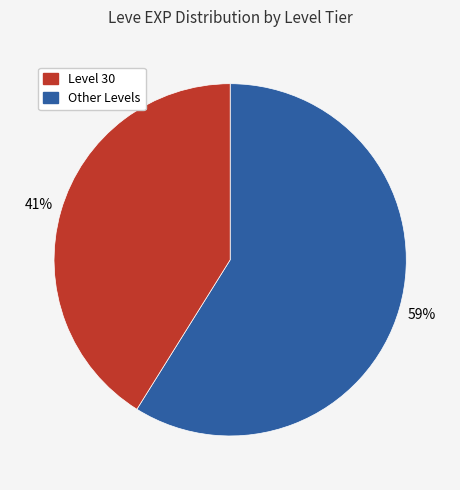

Is there any slice that represents more than half of the pie?

Yes